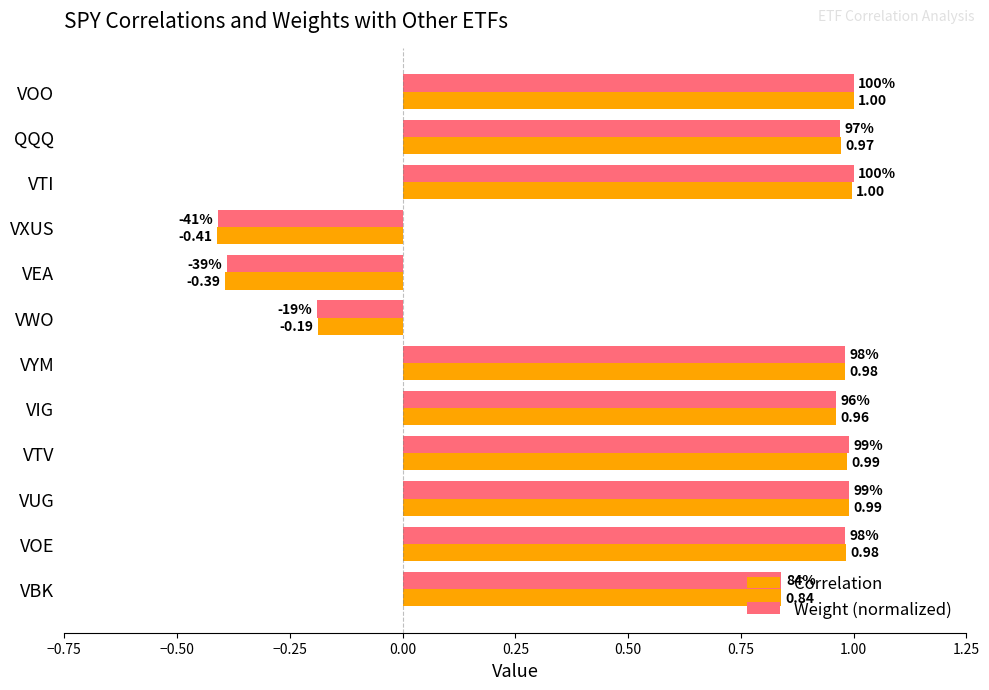

Is the value of Correlation at VOO greater than the value of Weight (normalized) at VTV?

Yes